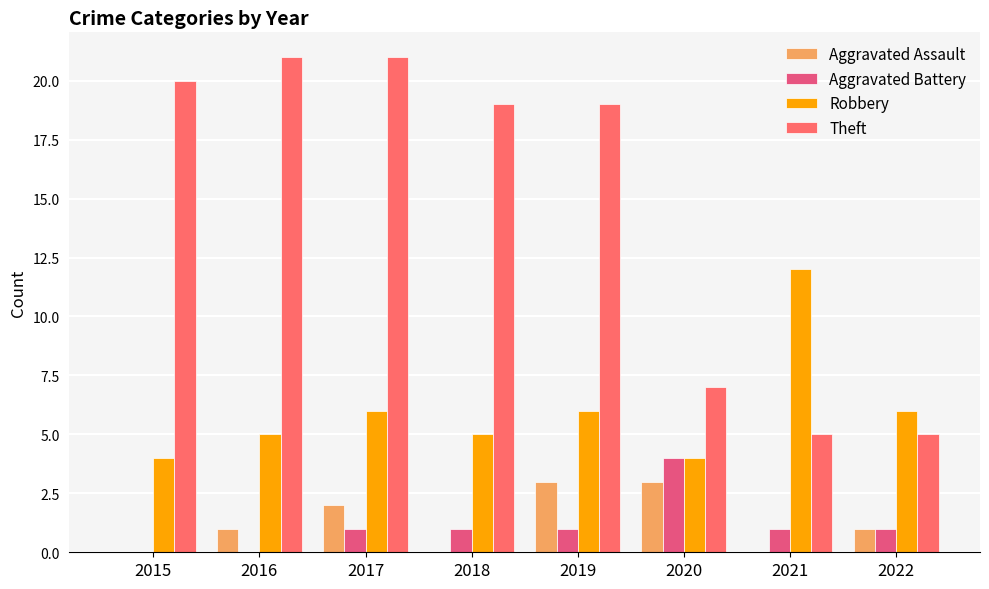

How many data points does each series have?

8